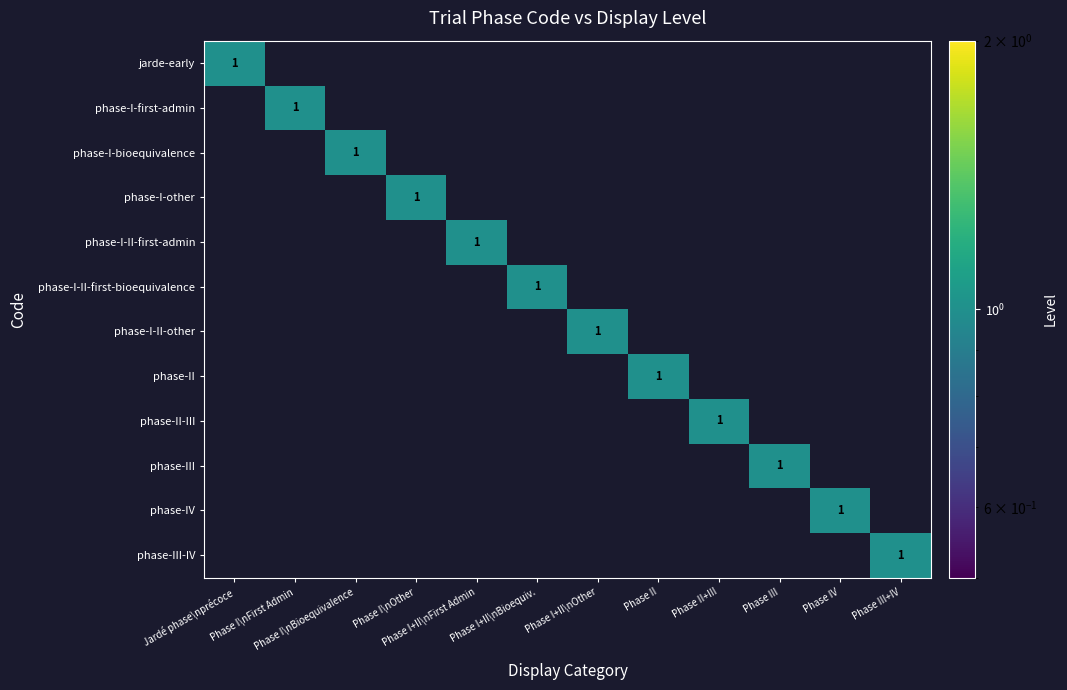

Is the value of phase-I-II-other at Phase I+II\nBioequiv. greater than the value of phase-I-II-first-admin at Phase I+II\nFirst Admin?

No